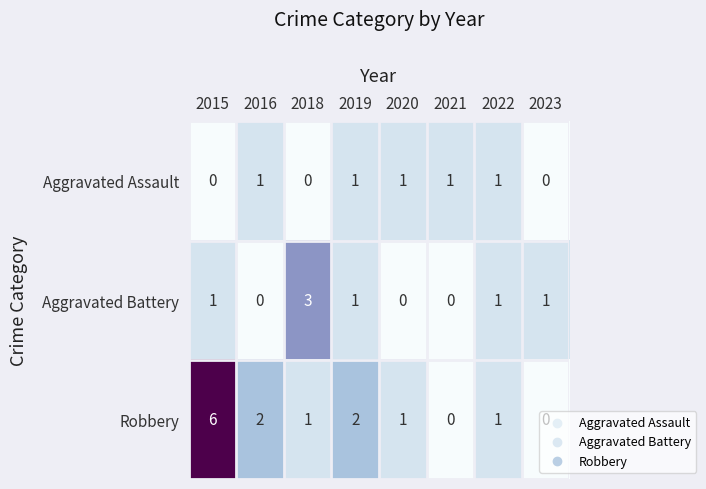

What is the difference between the highest and lowest values at 2018?

3